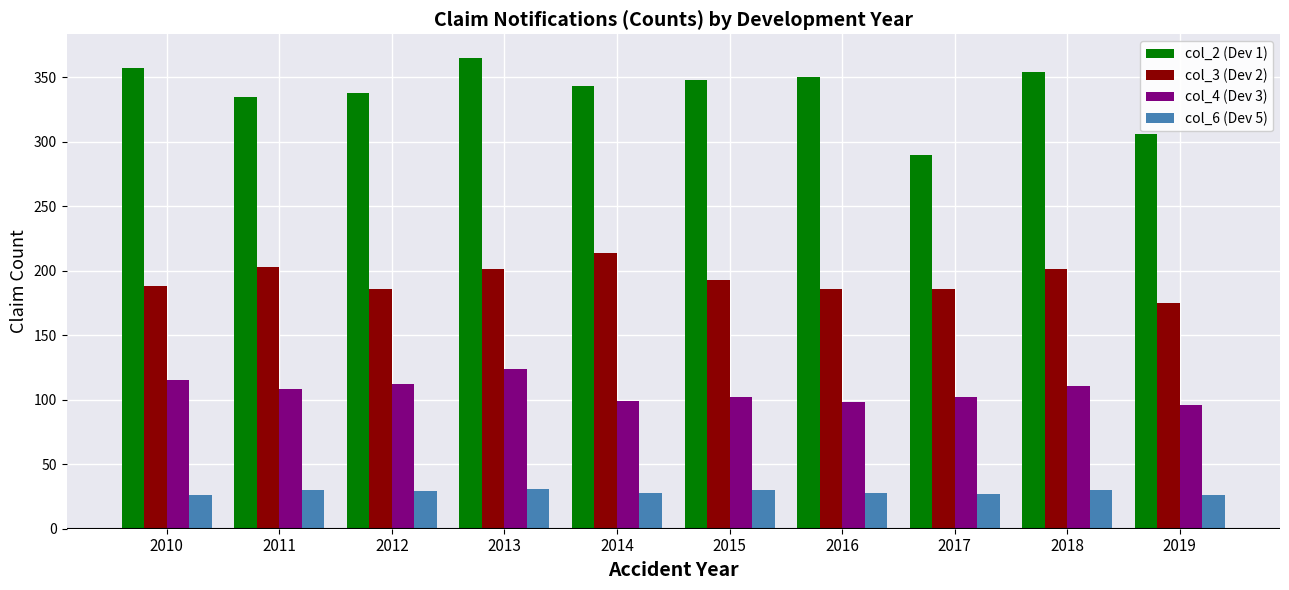

Which series has the largest range (max minus min)?

col_2 (Dev 1)